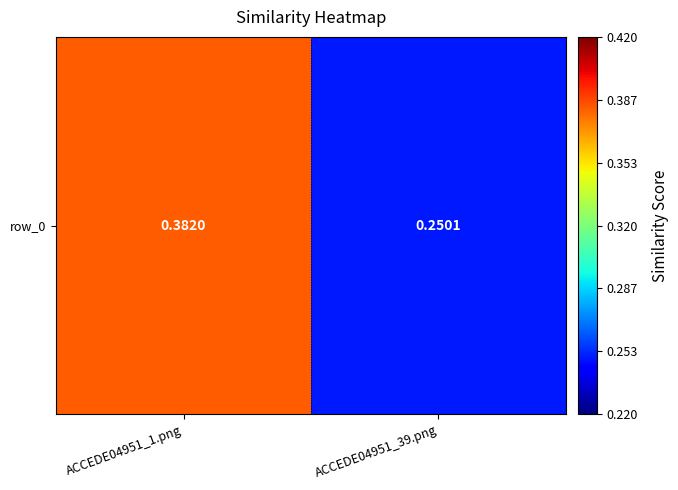

Reading left to right, list all the values displayed in this chart.

0.4	0.3